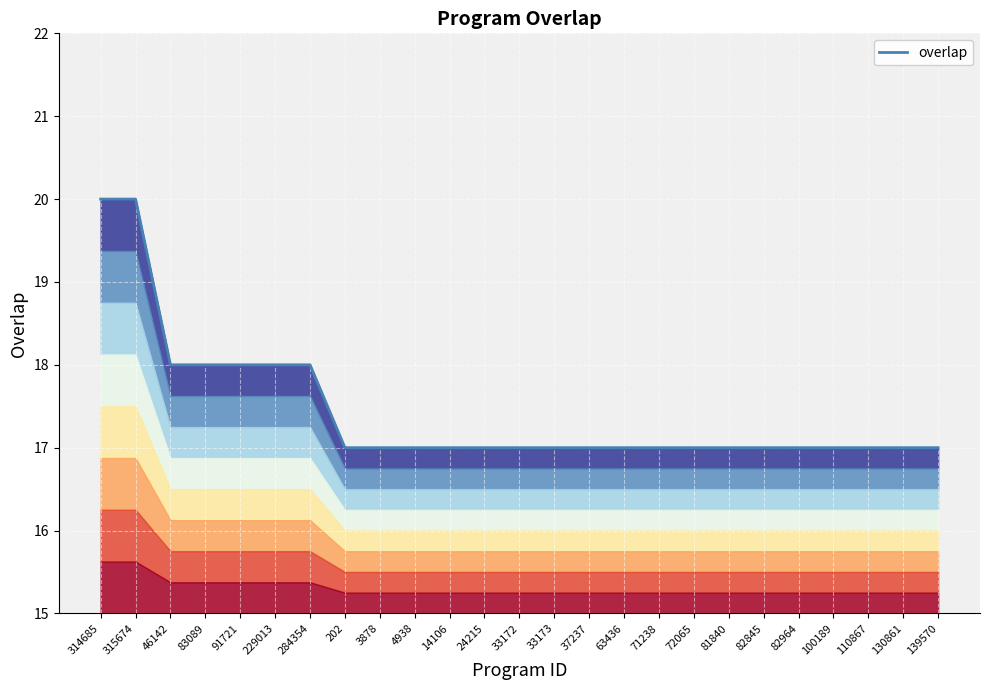

List the labels in order of value, largest first.

314685, 315674, 46142, 83089, 91721, 229013, 284354, 202, 3878, 4938, 14106, 24215, 33172, 33173, 37237, 63436, 71238, 72065, 81840, 82845, 82964, 100189, 110867, 130861, 139570